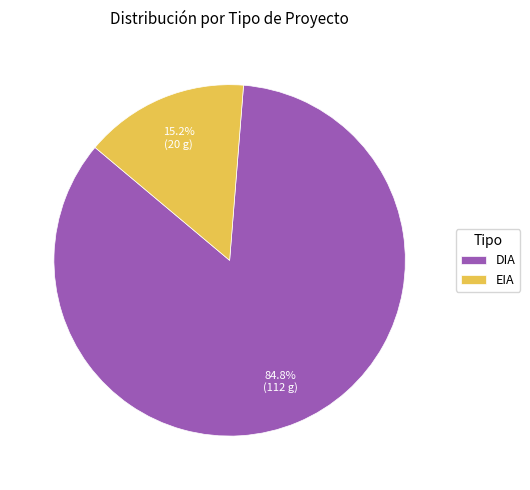

What is the total percentage of DIA and EIA?

100.0%